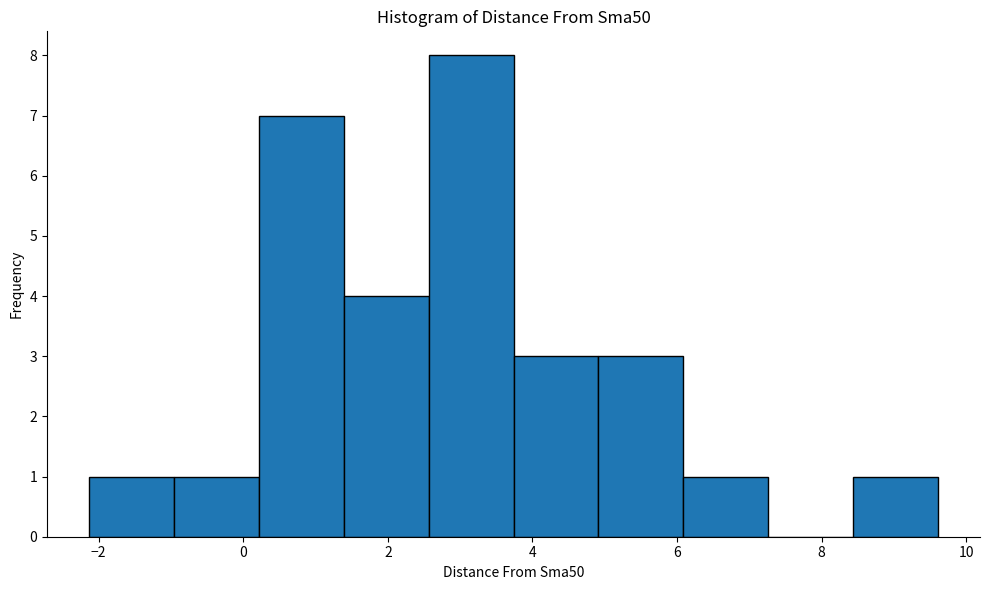

How tall is the bar that spans 6.0 to 7.2 on the x-axis? Neither the bar edges nor the heights are printed on the chart, so give them approximately, as read against the axes.

1